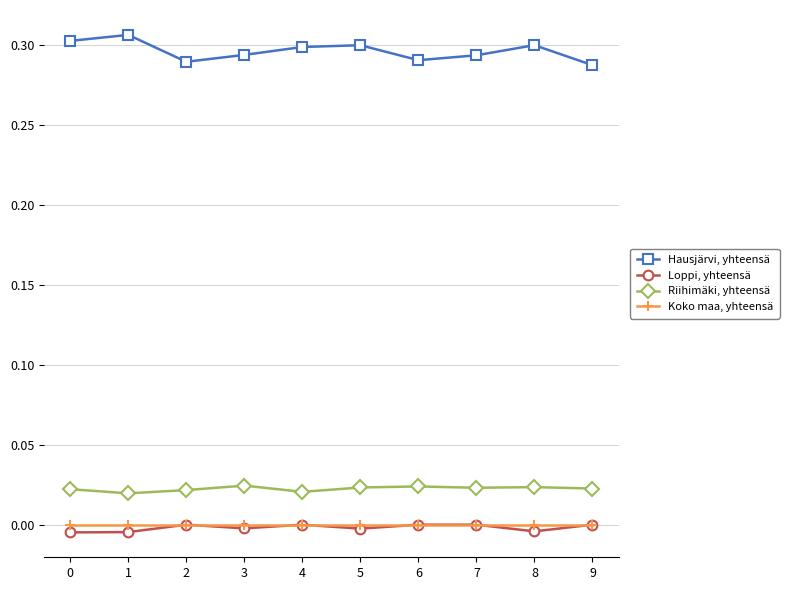

What are all the series names shown in the legend?

Hausjärvi, yhteensä, Loppi, yhteensä, Riihimäki, yhteensä, Koko maa, yhteensä